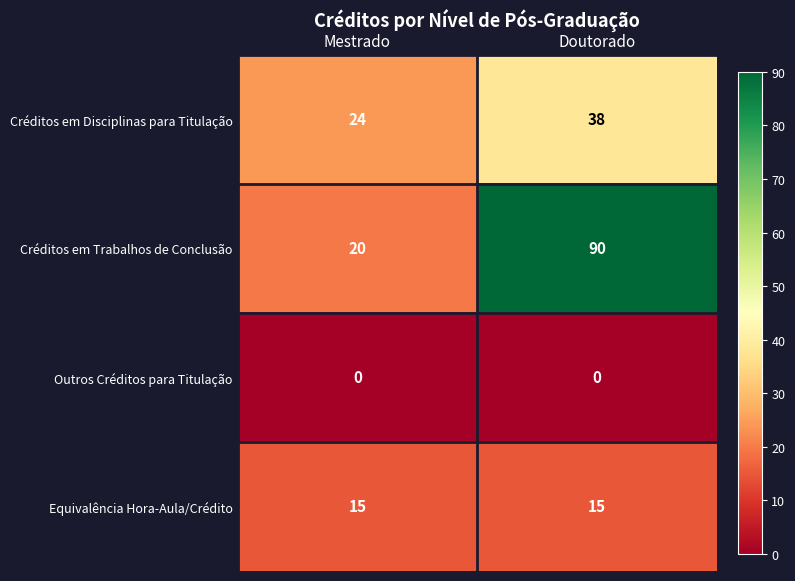

What is the spread (max minus min) of values at Doutorado?

90